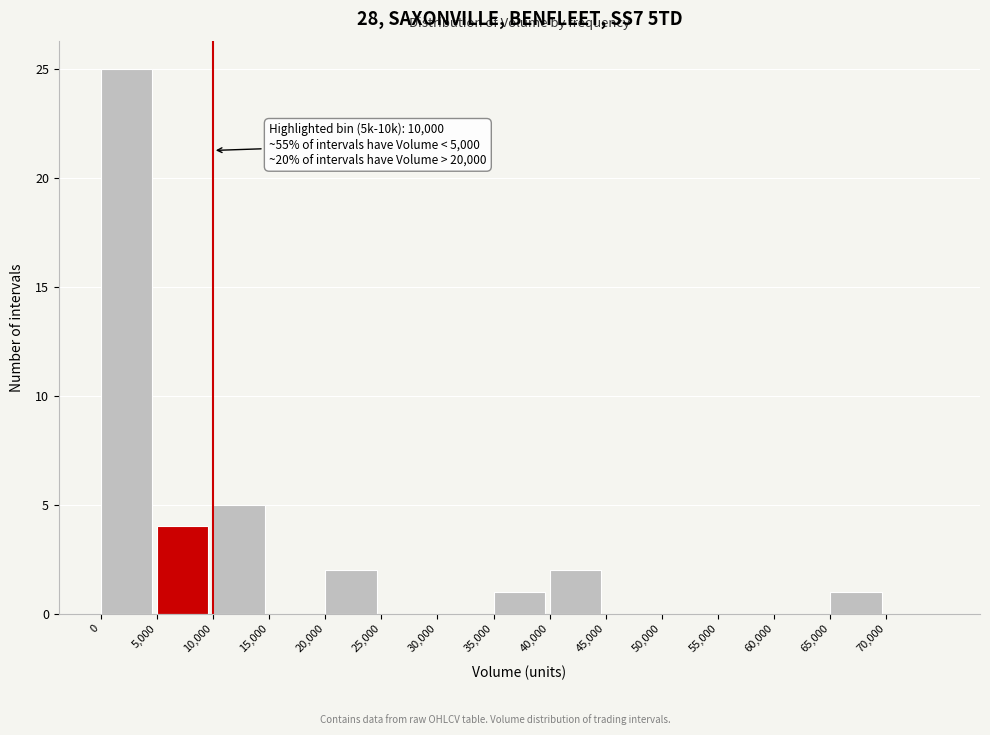

Which range on the x-axis has the tallest bar?

0 to 5000